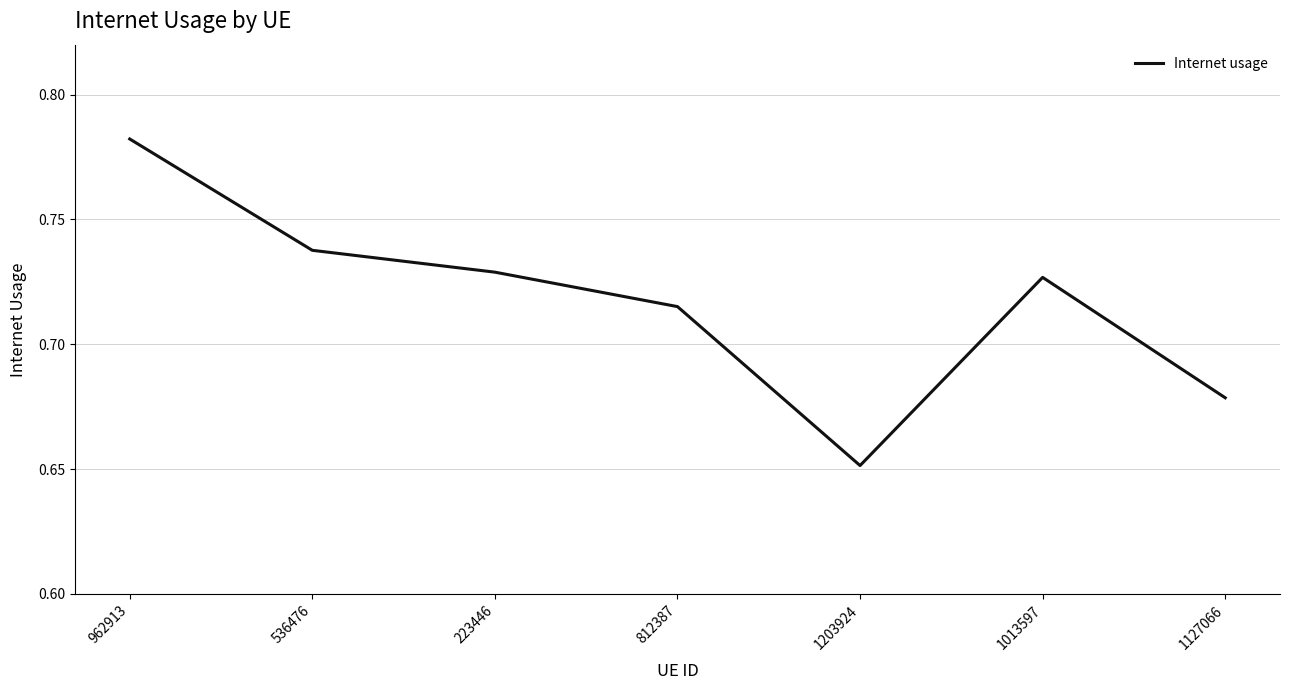

What position from the left is 1013597?

6